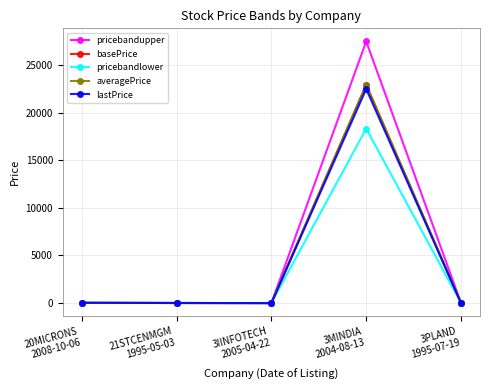

True or false: basePrice has more than 0 points higher than both neighbors.

True